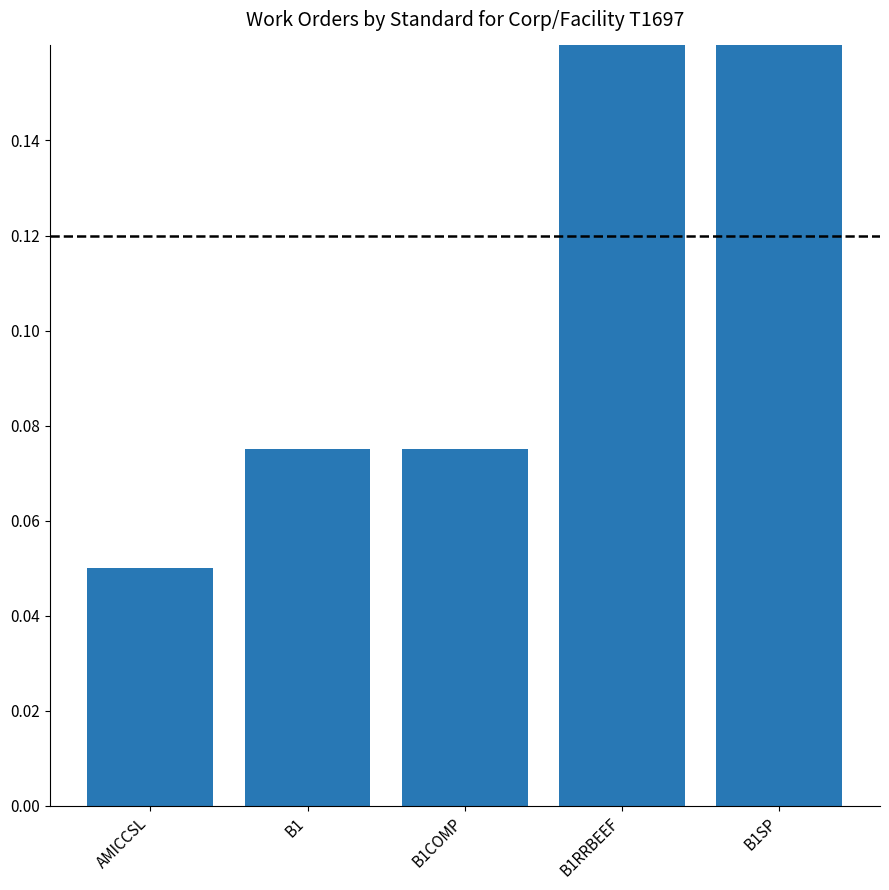

Rank the categories by value from lowest to highest.

AMICCSL, B1, B1COMP, B1RRBEEF, B1SP